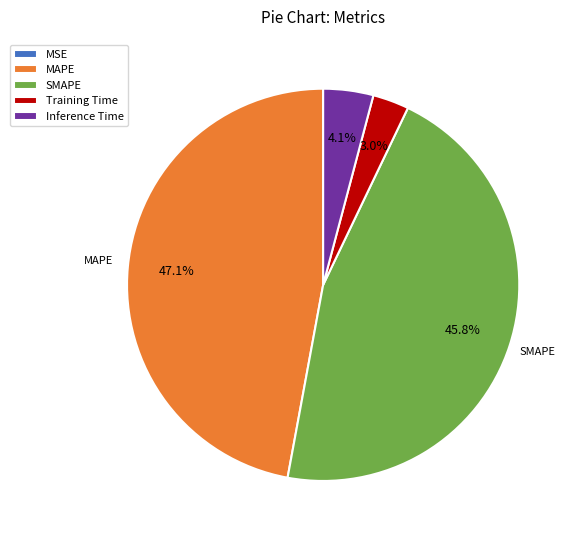

To the nearest percent, what is the combined percentage of SMAPE and Inference Time?

50%